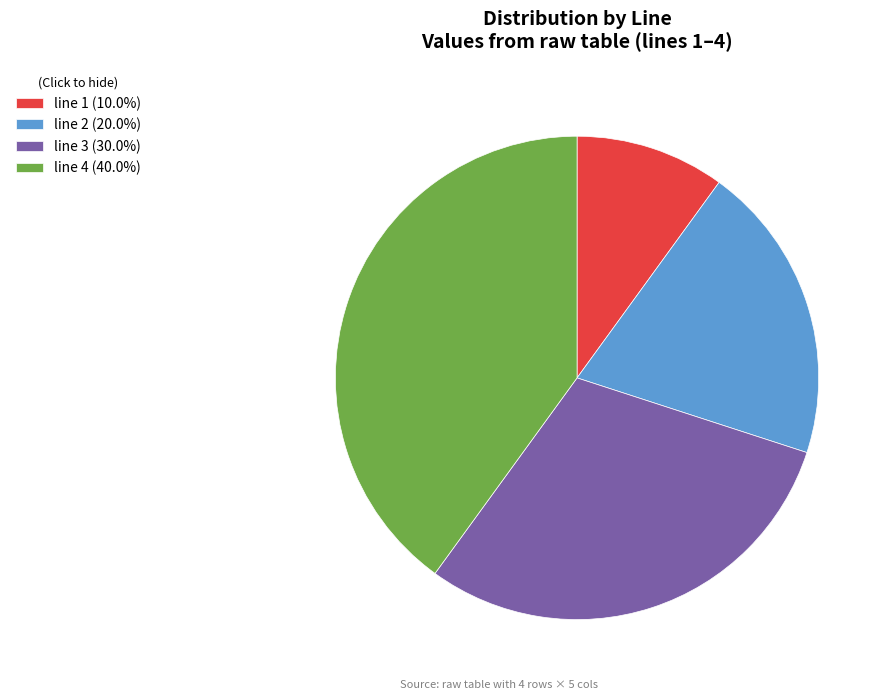

Which slice is the largest?

line 4